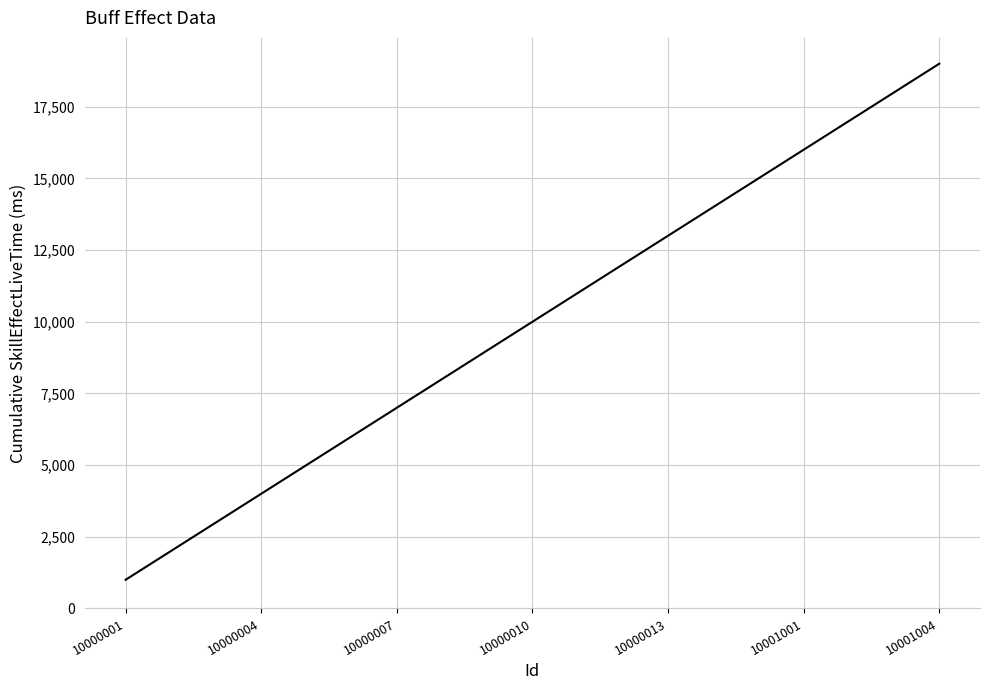

What is the minimum value shown in the chart?

1000